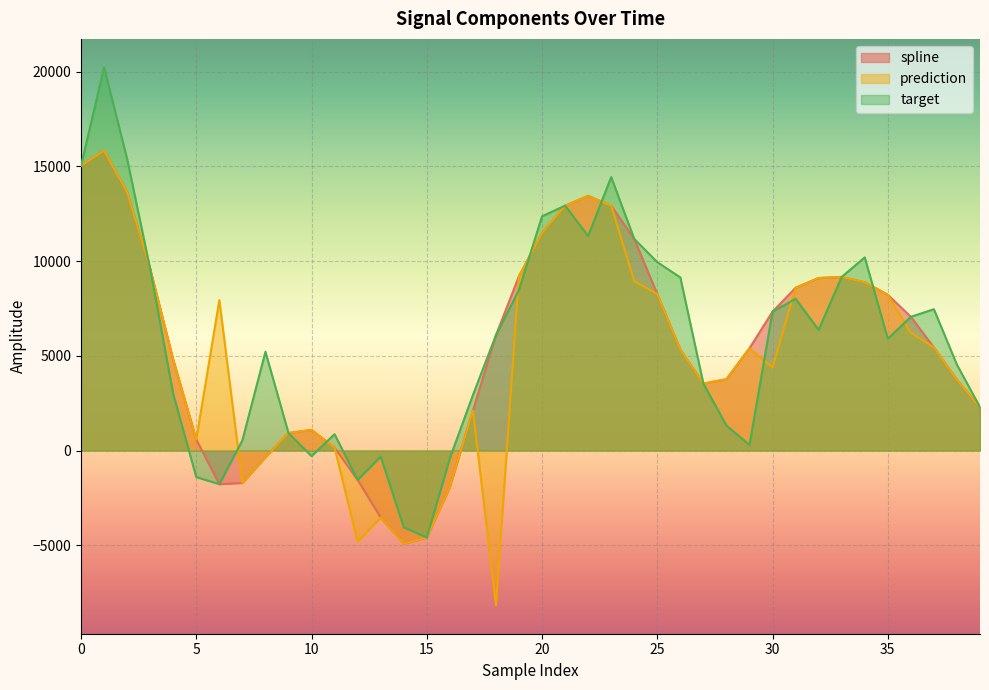

Reading left to right, list all the values displayed in this chart.

spline: 0=15039.5	1=15825.6	2=13638.4	3=9590.9	4=4791.9	5=580.6	6=-1777.3	7=-1712.9	8=-348.0	9=922.8	10=1087.4	11=152.2	12=-1551.3	13=-3537.5	14=-4910.0	15=-4593.0	16=-1920.3	17=2108.3	18=6086.7	19=9210.0	20=11479.9	21=12926.9	22=13444.0	23=12922.5	24=11172.4	25=8255.4	26=5327.5	27=3533.1	28=3765.7	29=5402.1	30=7330.9	31=8591.9	32=9108.5	33=9163.8	34=8885.6	35=8222.0	36=7059.9	37=5444.4	38=3727.8	39=2291.4
prediction: 0=15039.5	1=15825.6	2=13638.4	3=9590.9	4=4791.9	5=580.6	6=7942.0	7=-1712.9	8=-348.0	9=922.8	10=1087.4	11=152.2	12=-4815.4	13=-3537.5	14=-4910.0	15=-4593.0	16=-1920.3	17=2108.3	18=-8171.5	19=9210.0	20=11479.9	21=12926.9	22=13444.0	23=12922.5	24=8948.1	25=8255.4	26=5327.5	27=3533.1	28=3765.7	29=5402.1	30=4378.0	31=8591.9	32=9108.5	33=9163.8	34=8885.6	35=8222.0	36=6212.5	37=5444.4	38=3727.8	39=2291.4
target: 0=15039.5	1=20231.4	2=15393.9	3=9590.9	4=2983.5	5=-1402.9	6=-1777.3	7=539.5	8=5215.4	9=922.8	10=-295.0	11=862.0	12=-1551.3	13=-318.3	14=-4049.7	15=-4593.0	16=-411.9	17=2924.0	18=6086.7	19=8481.4	20=12366.3	21=12926.9	22=11329.1	23=14434.8	24=11172.4	25=9943.9	26=9137.2	27=3533.1	28=1317.2	29=293.7	30=7330.9	31=8012.0	32=6370.5	33=9163.8	34=10197.4	35=5904.1	36=7059.9	37=7460.0	38=4528.9	39=2291.4